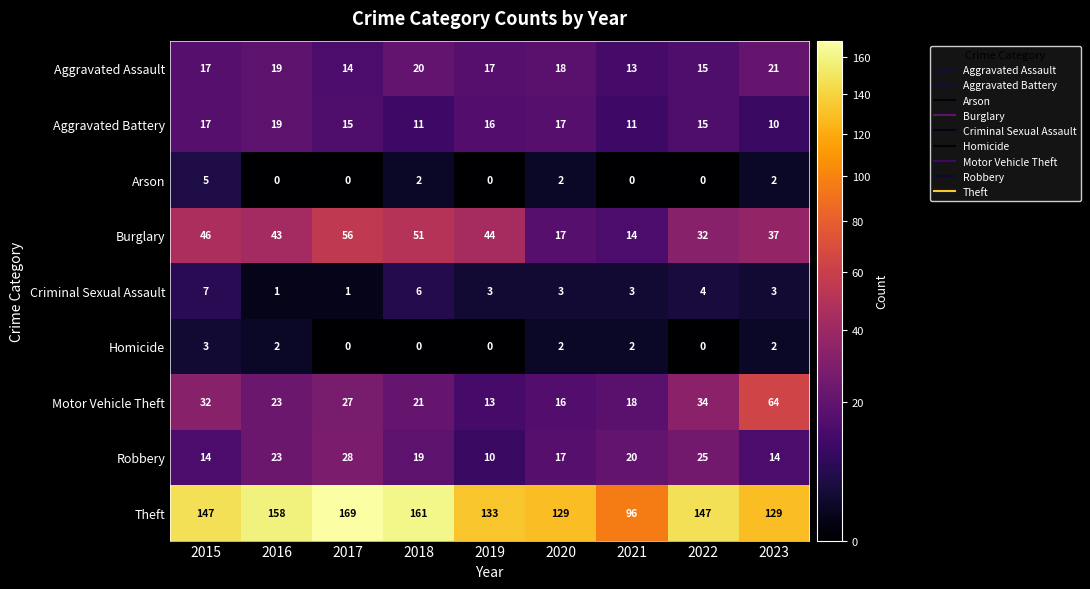

Which series has the largest range (max minus min)?

Theft